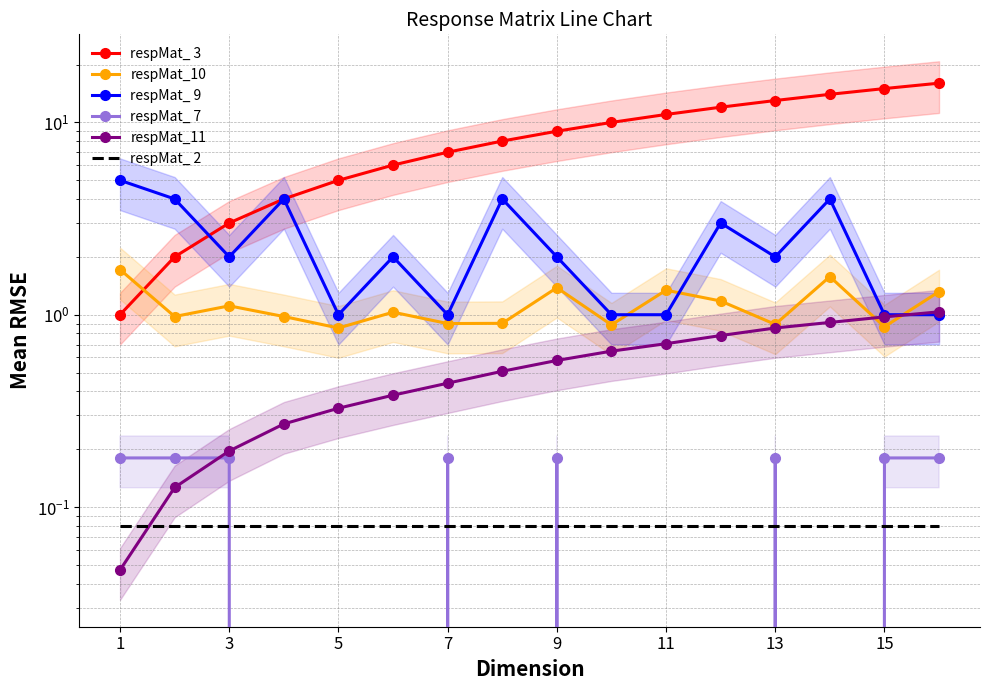

True or false: respMat_ 7 has a value of 0.1 at 9.

False